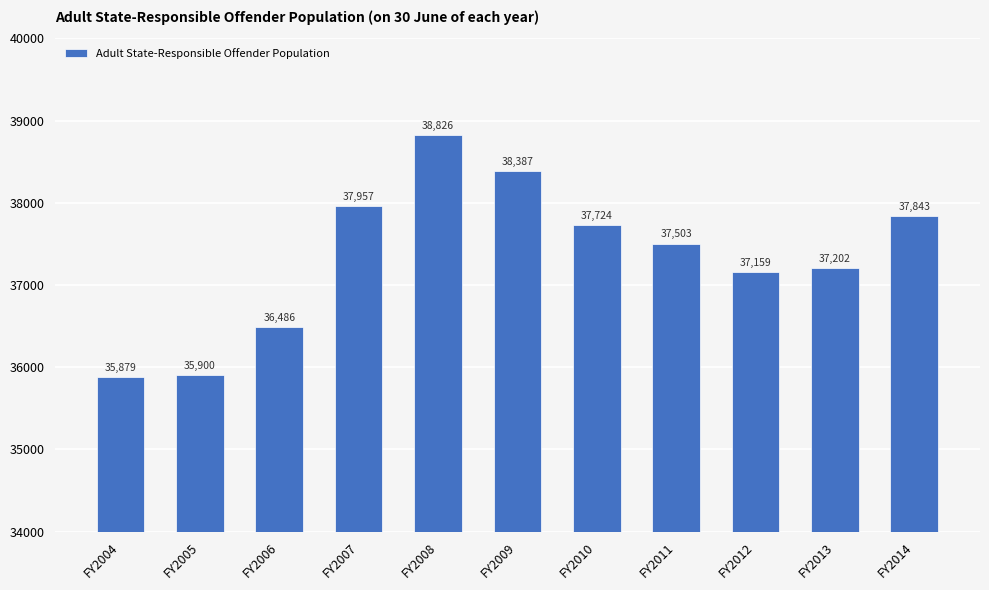

What is the greatest value displayed?

38826